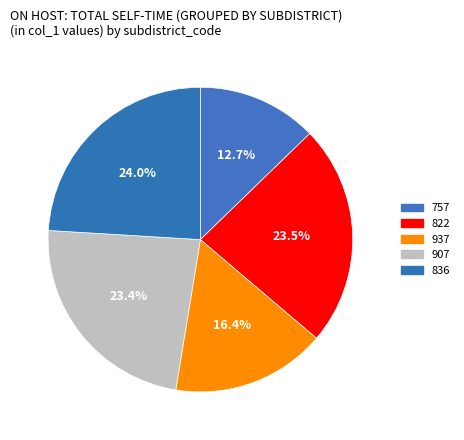

What is the largest slice in the pie chart?

836